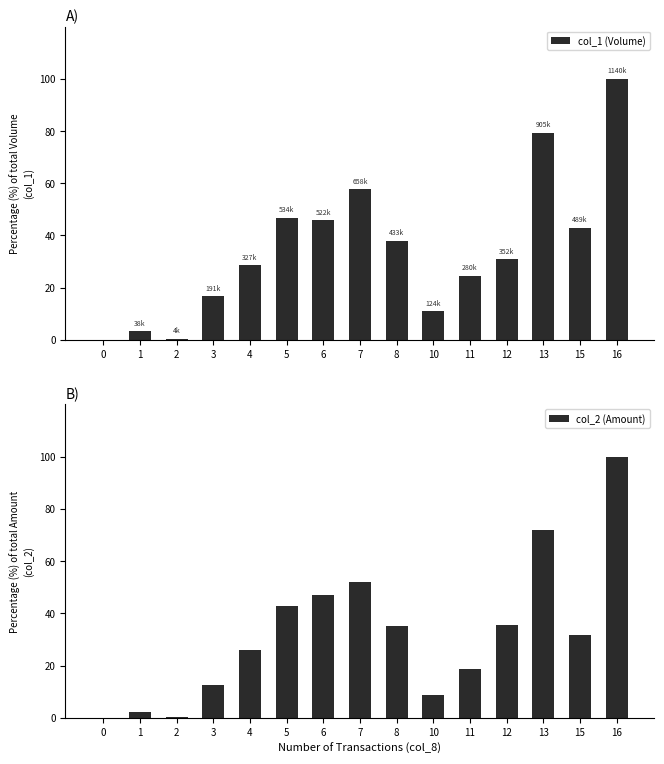

Reading left to right, extract all data points from this chart.

col_1 (Volume): 0=0.0	1=3.3	2=0.4	3=16.8	4=28.7	5=46.8	6=45.8	7=57.7	8=38.0	10=10.9	11=24.6	12=30.9	13=79.4	15=42.9	16=100.0
col_2 (Amount): 0=0.0	1=2.2	2=0.4	3=12.3	4=26.0	5=43.0	6=47.1	7=51.8	8=35.0	10=8.8	11=18.6	12=35.6	13=72.1	15=31.9	16=100.0